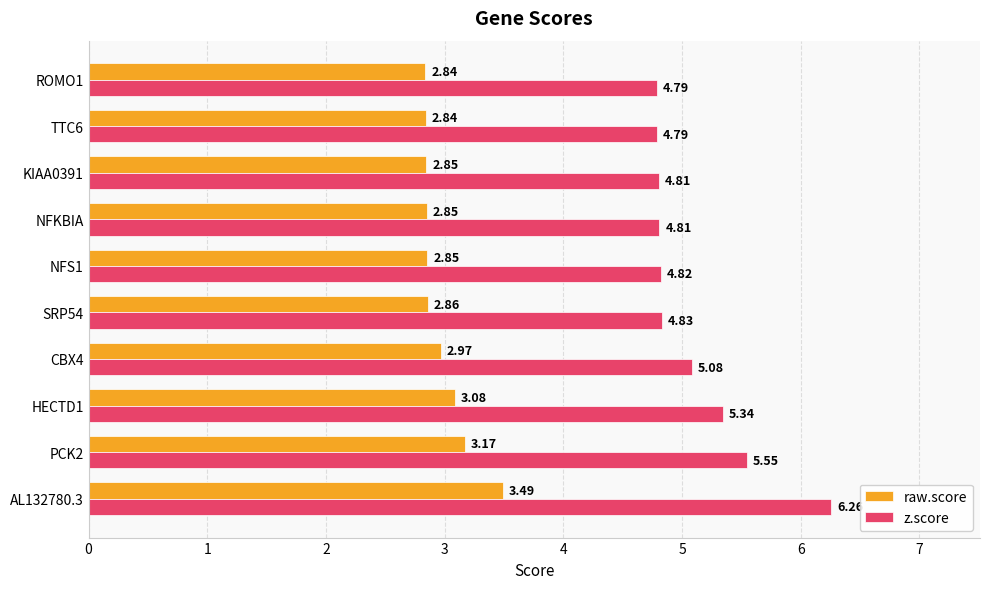

What is the difference between the maximum and second lowest values in the raw.score series?

0.6